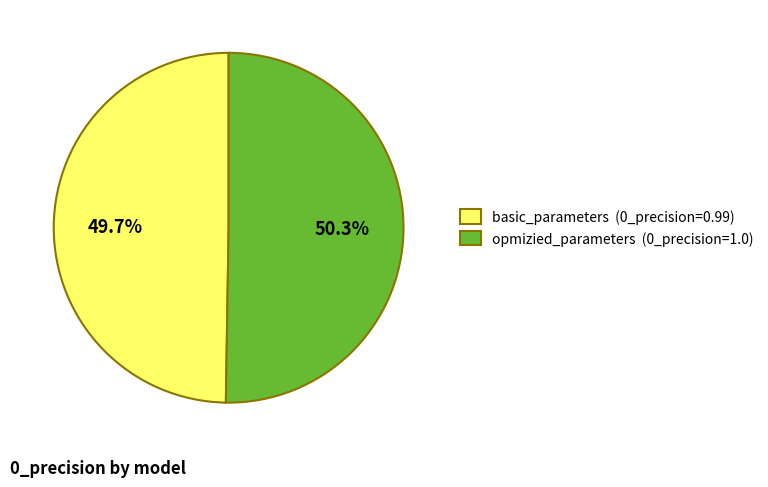

Which slice is the largest?

opmizied_parameters